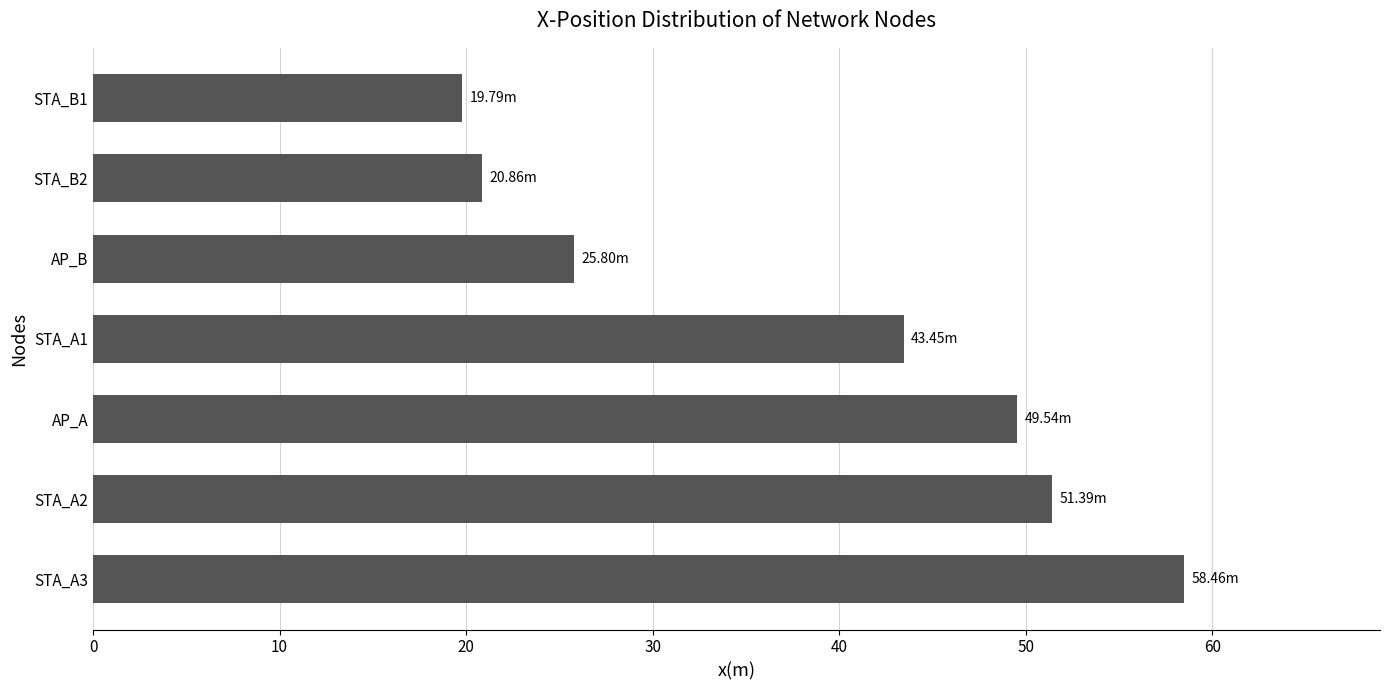

What is the ratio of the value at STA_B1 to the value at AP_B?

0.8